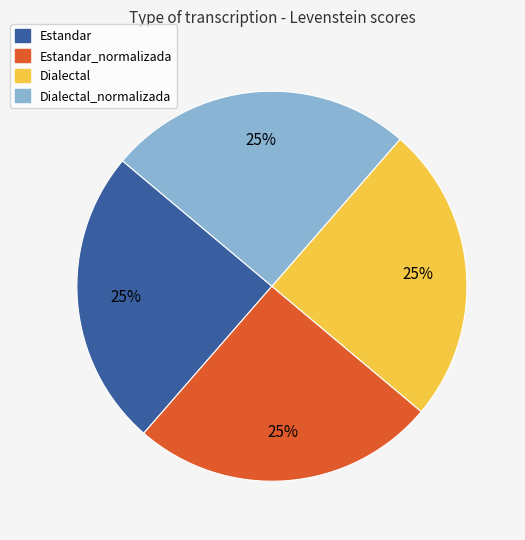

The Estandar_normalizada slice represents 25% of the pie. True or false?

True